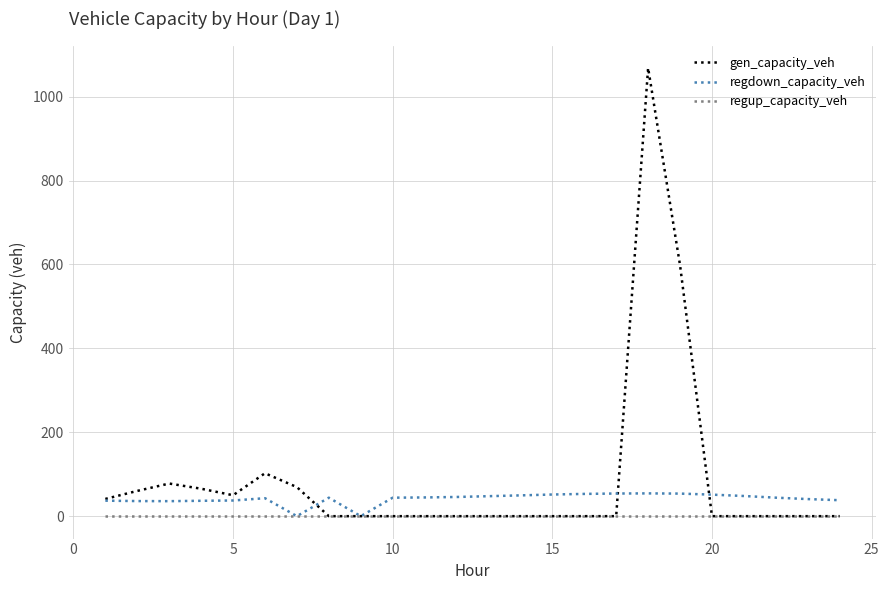

Rank the series by their average value, from highest to lowest.

gen_capacity_veh, regdown_capacity_veh, regup_capacity_veh